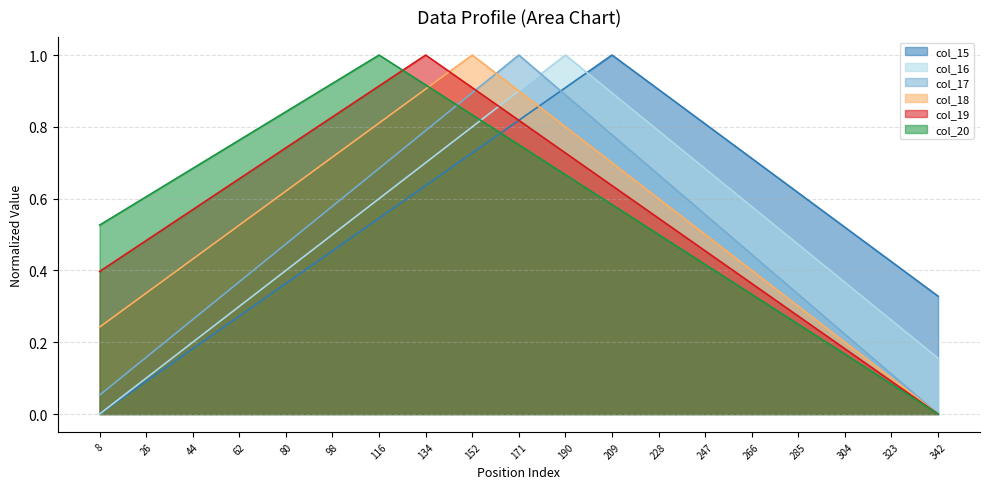

Reading left to right, extract all data points from this chart.

col_15: 0.0	0.1	0.2	0.3	0.4	0.5	0.5	0.6	0.7	0.8	0.9	1.0	0.9	0.8	0.7	0.6	0.5	0.4	0.3
col_16: 0.0	0.1	0.2	0.3	0.4	0.5	0.6	0.7	0.8	0.9	1.0	0.9	0.8	0.7	0.6	0.5	0.4	0.3	0.2
col_17: 0.1	0.2	0.3	0.4	0.5	0.6	0.7	0.8	0.9	1.0	0.9	0.8	0.7	0.6	0.4	0.3	0.2	0.1	0.0
col_18: 0.2	0.3	0.4	0.5	0.6	0.7	0.8	0.9	1.0	0.9	0.8	0.7	0.6	0.5	0.4	0.3	0.2	0.1	0.0
col_19: 0.4	0.5	0.6	0.7	0.7	0.8	0.9	1.0	0.9	0.8	0.7	0.6	0.5	0.5	0.4	0.3	0.2	0.1	0.0
col_20: 0.5	0.6	0.7	0.8	0.8	0.9	1.0	0.9	0.8	0.7	0.7	0.6	0.5	0.4	0.3	0.2	0.2	0.1	0.0